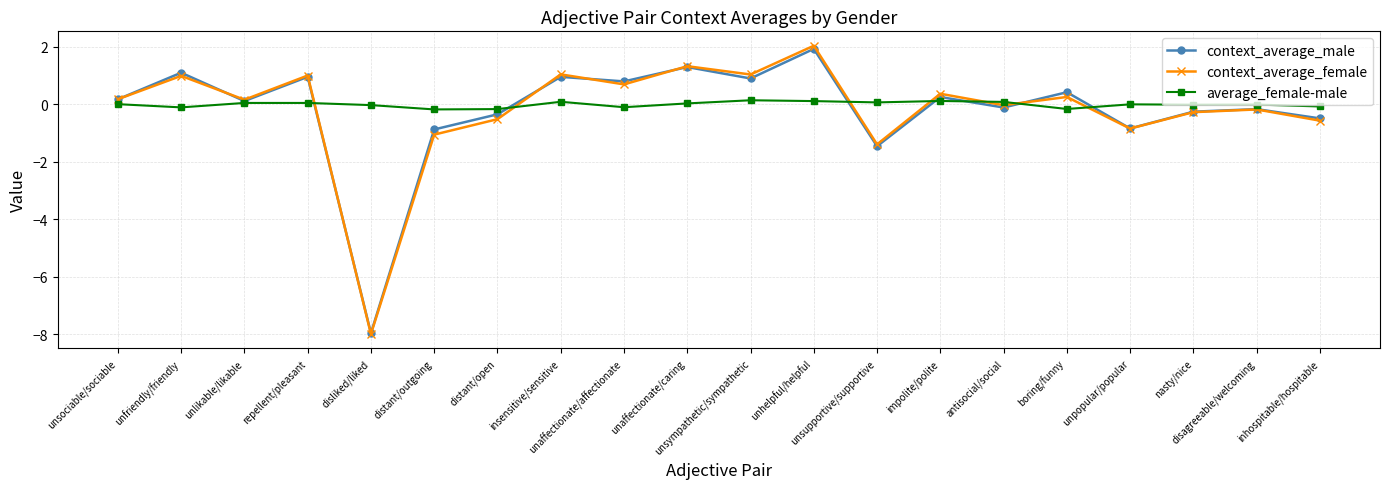

Count the number of data series in this chart.

3